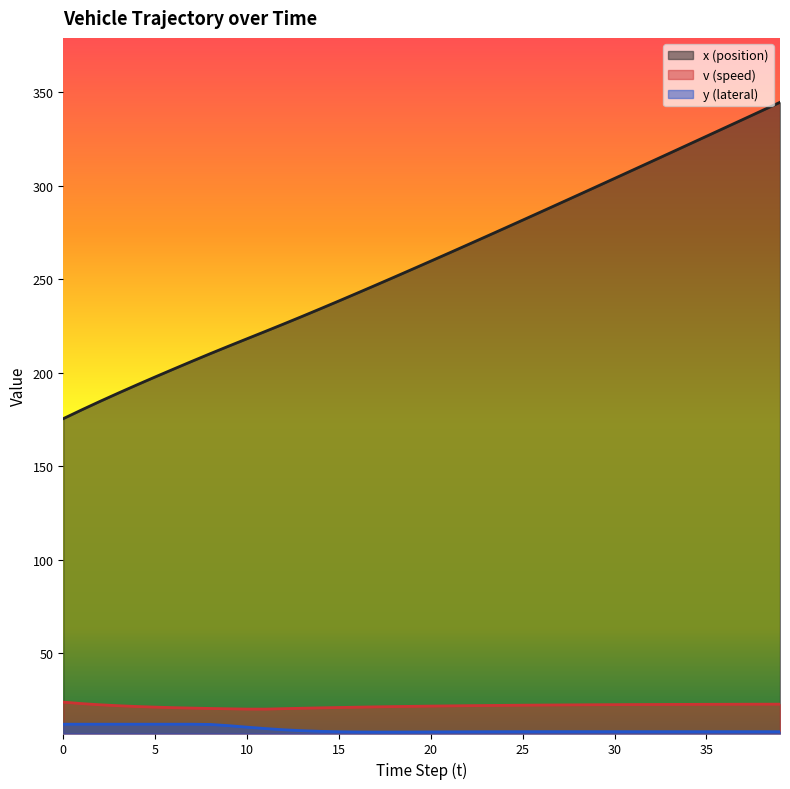

True or false: v (speed) and x (position) intersect in this chart.

False